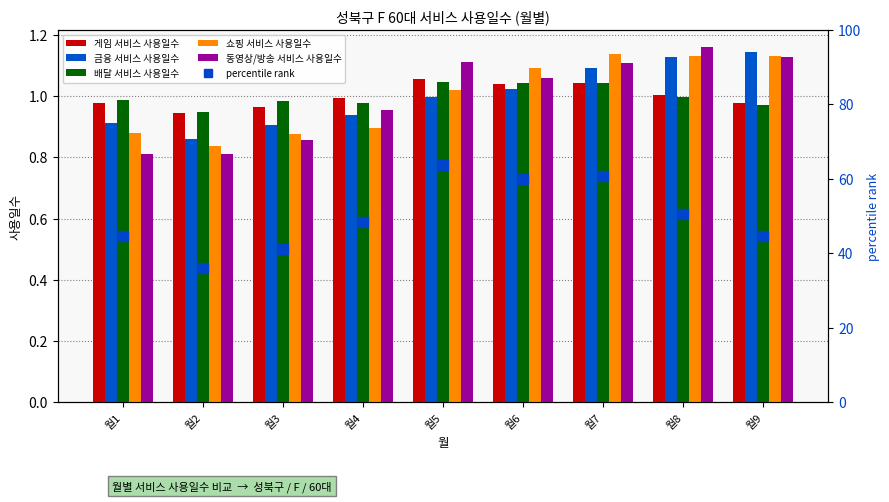

What is the average value of the 배달 서비스 사용일수 series?

1.0